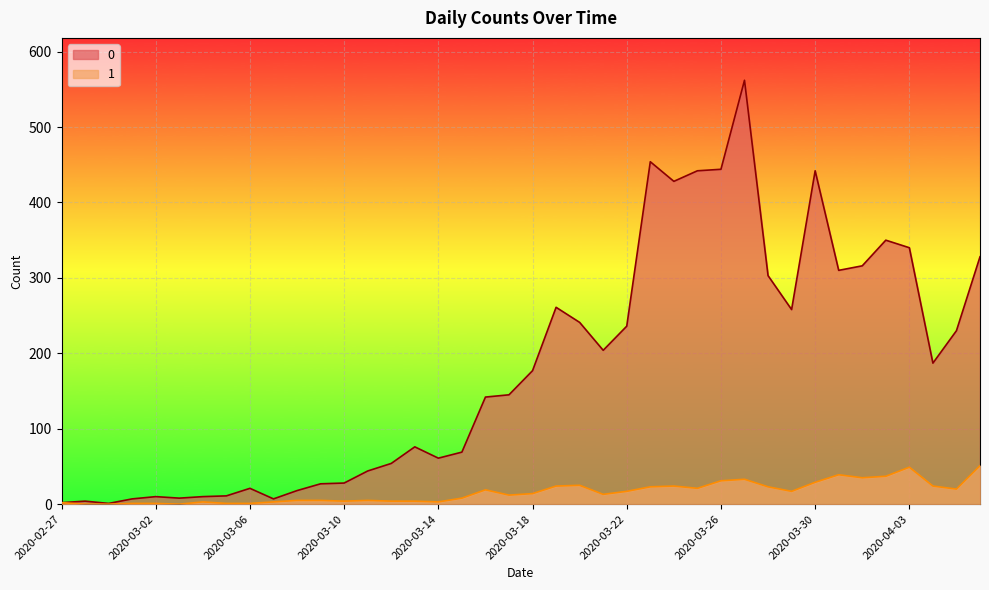

Rank the series by their maximum value, from lowest to highest.

1, 0